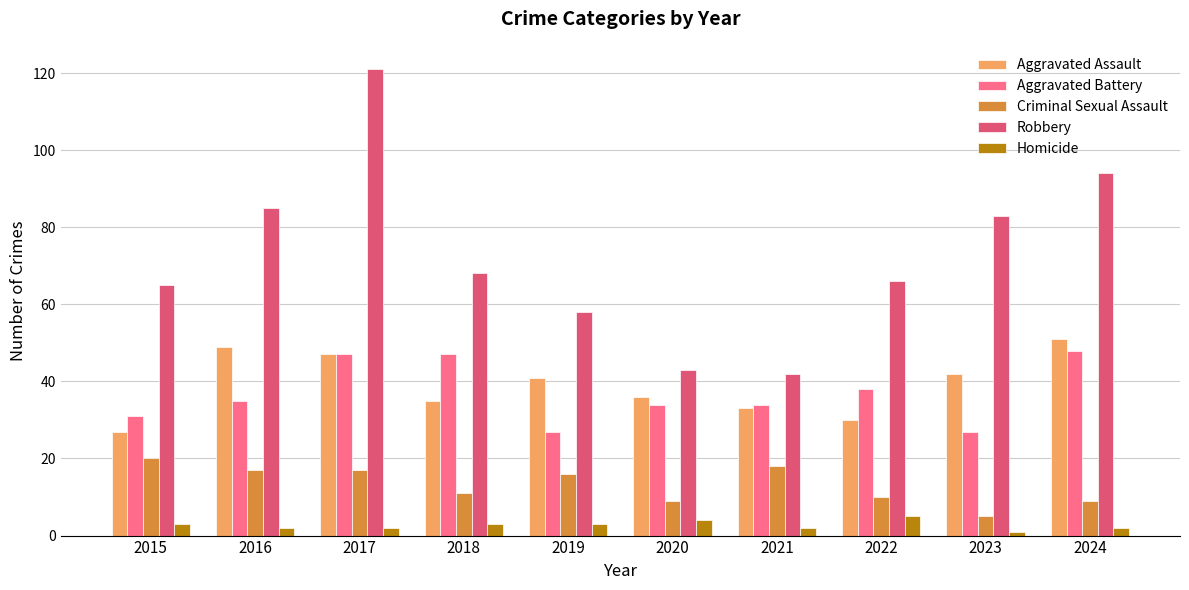

At 2015, list the series in order from smallest to largest.

Homicide, Criminal Sexual Assault, Aggravated Assault, Aggravated Battery, Robbery